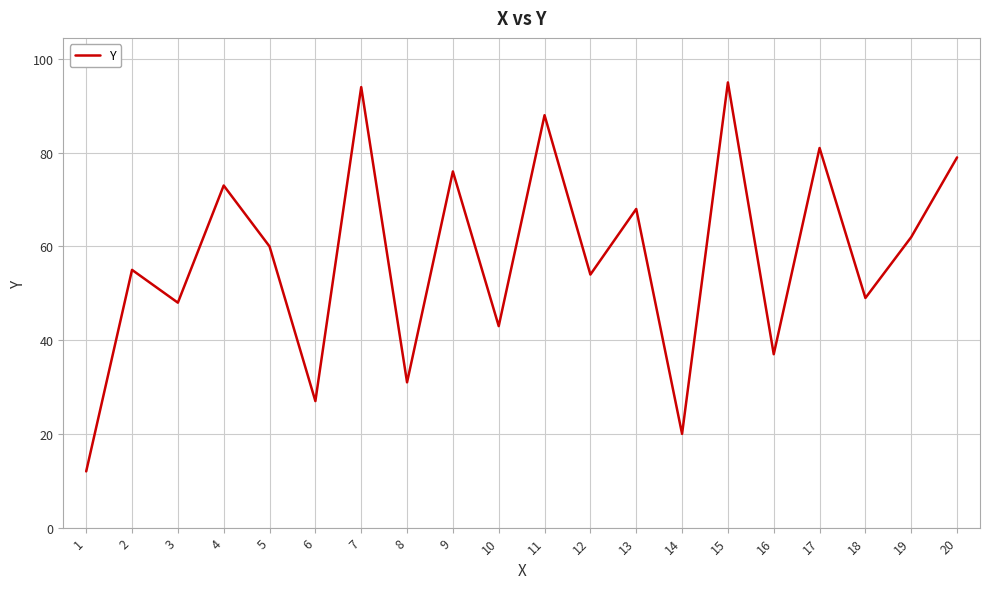

What is the sum of the values at 15 and 17?

176